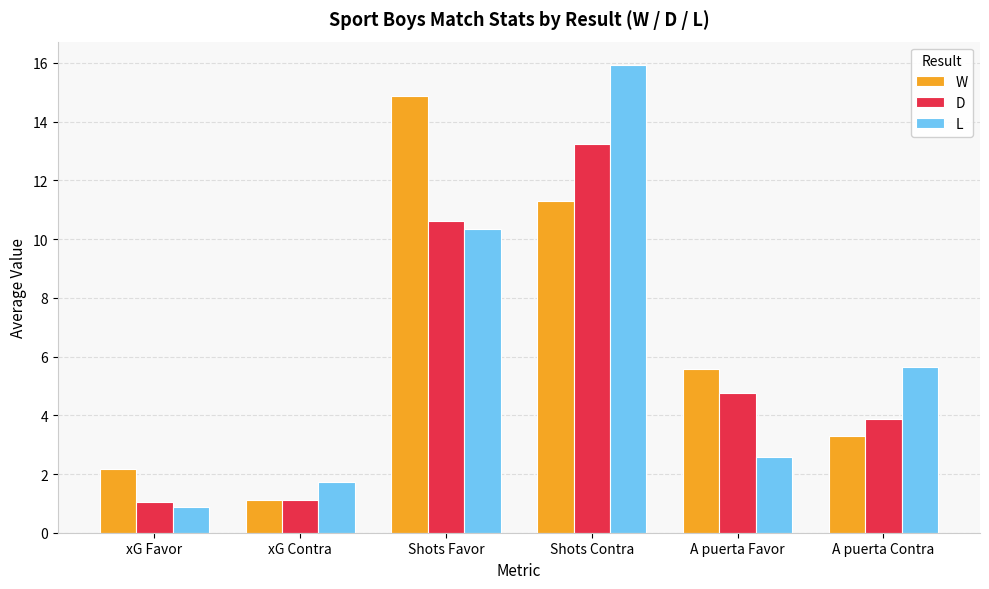

The value of L at A puerta Contra is 3.9. True or false?

False